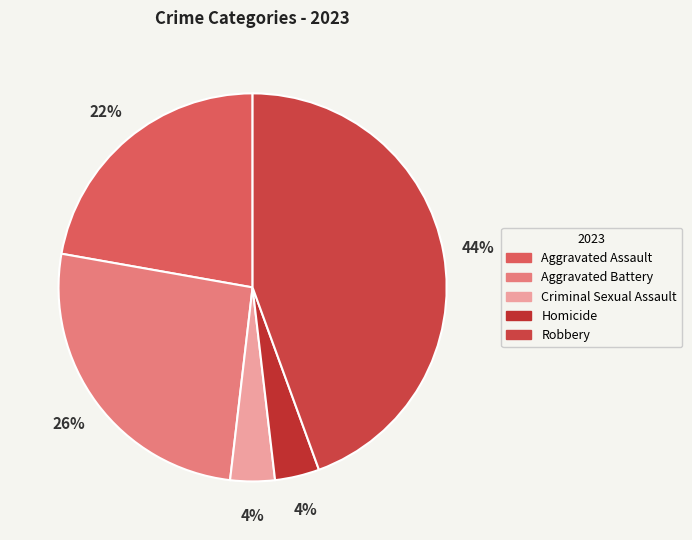

How many segments does this pie chart have?

5